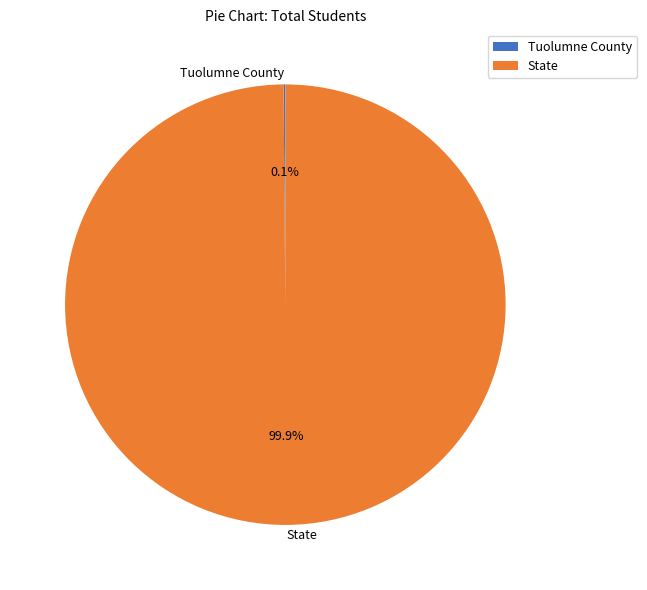

What portion of the pie excludes State?

0.1%